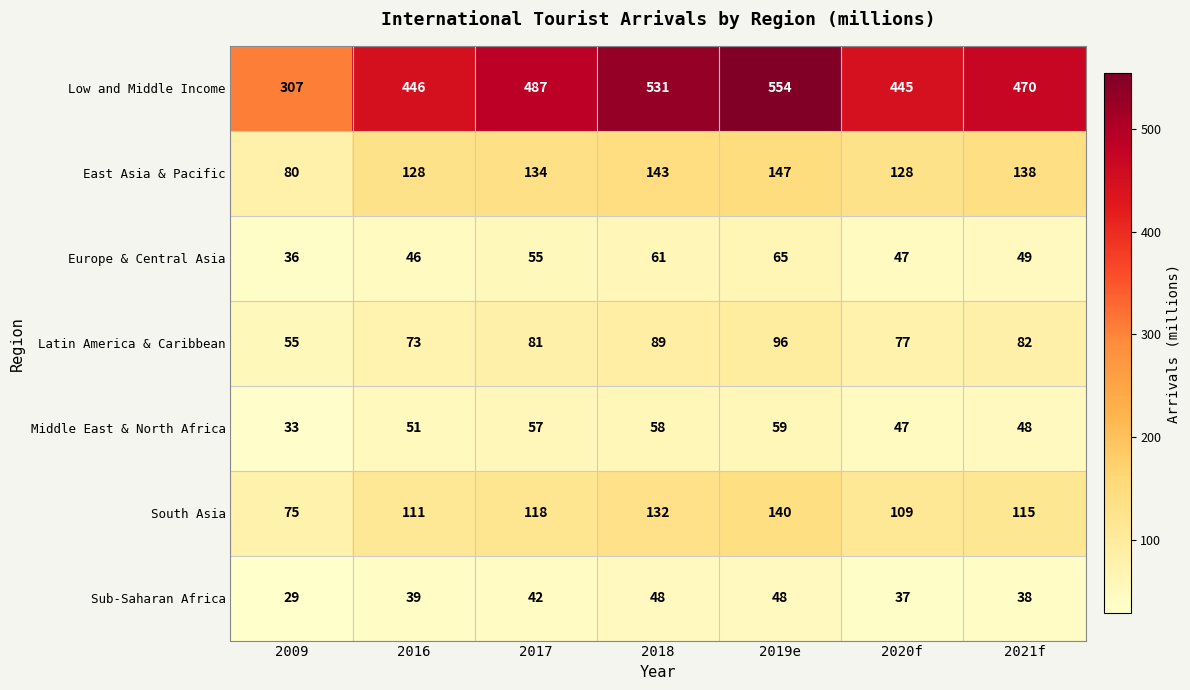

What is the difference between the second highest and second lowest values in the South Asia series?

23